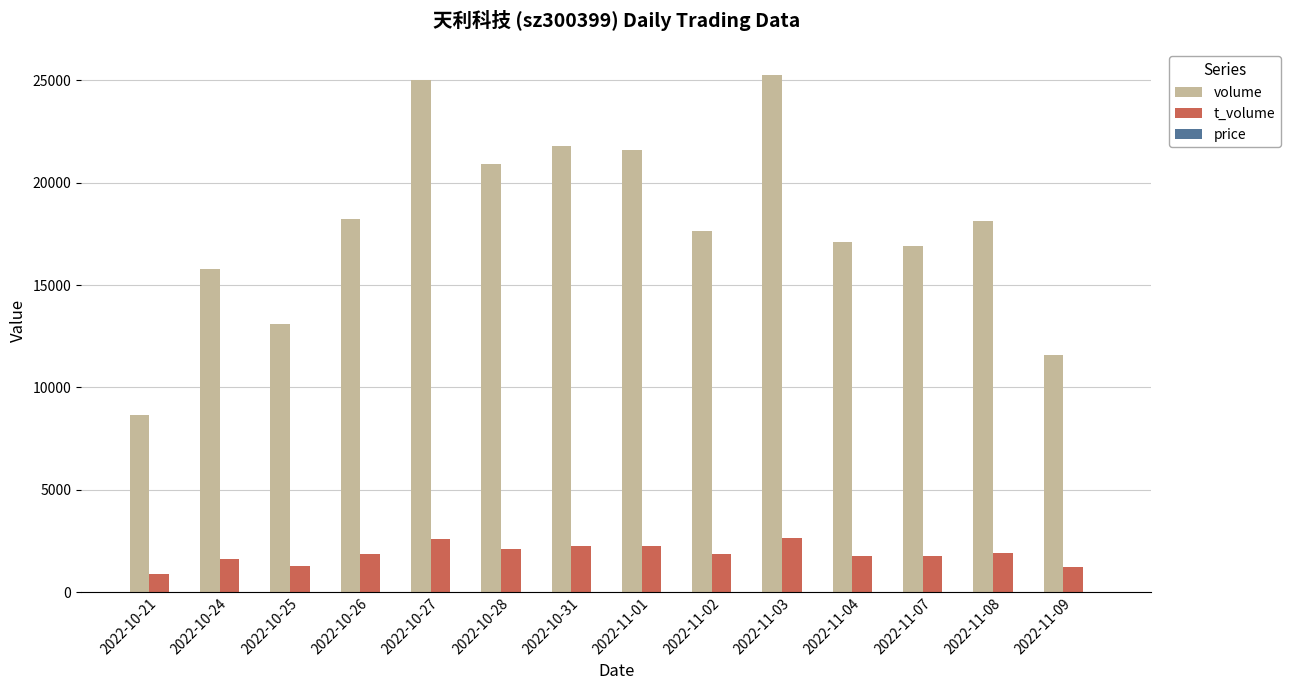

What is the sum of all volume values?

251704.0